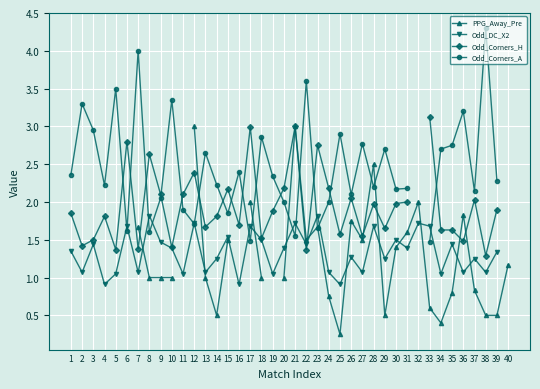

What is the total value across all series at 31?

7.2